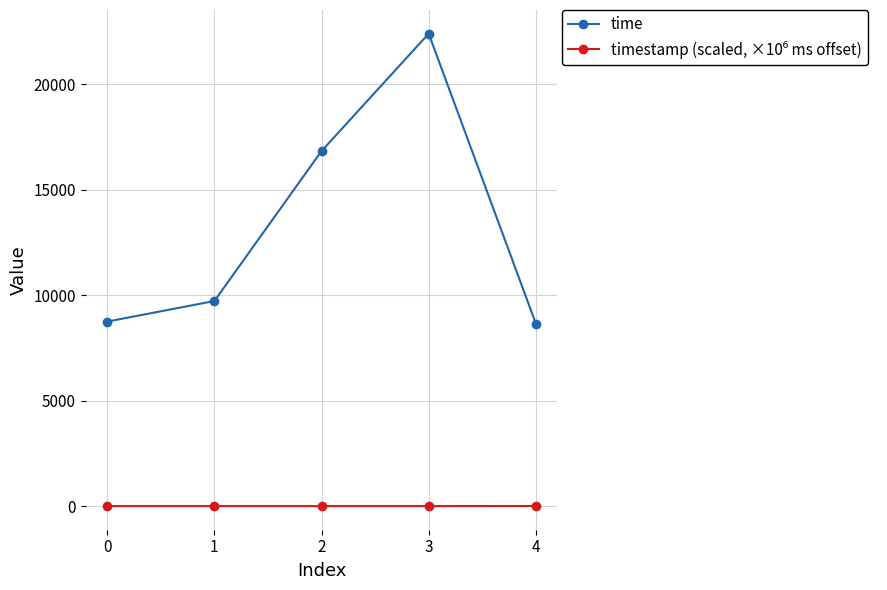

At which category is the sum across all series the highest?

3